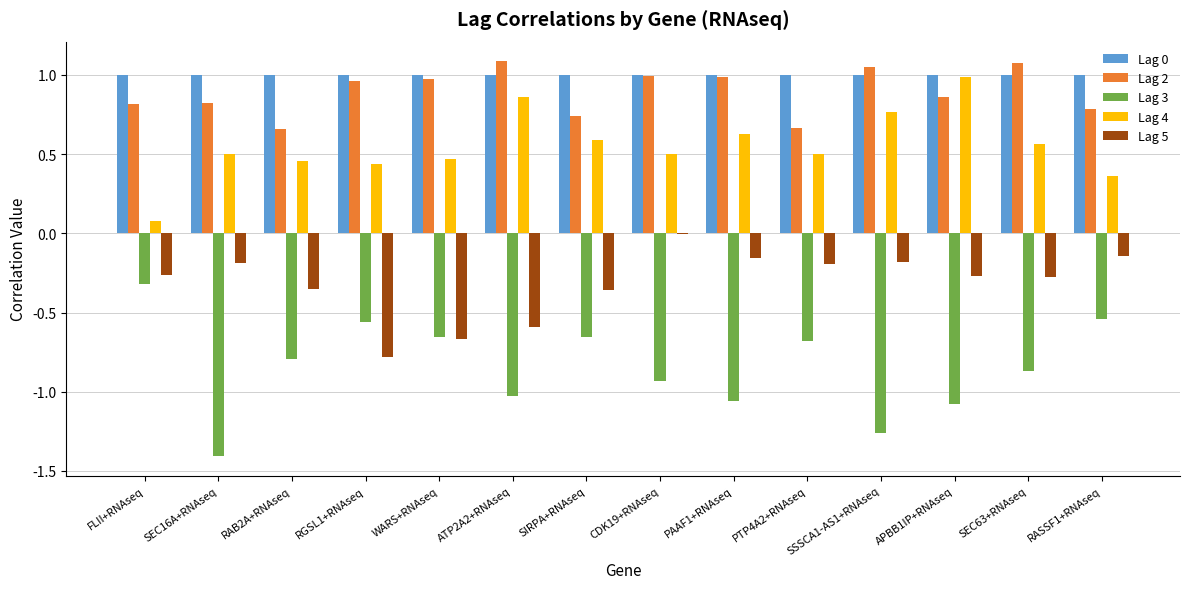

Is the value of Lag 0 at ATP2A2+RNAseq greater than the value of Lag 5 at CDK19+RNAseq?

Yes